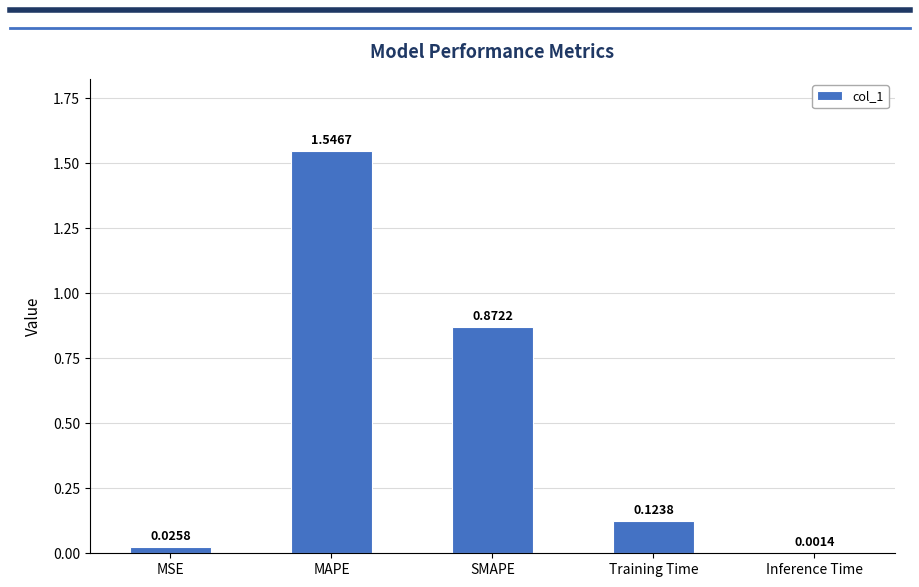

Count the number of data series in this chart.

1